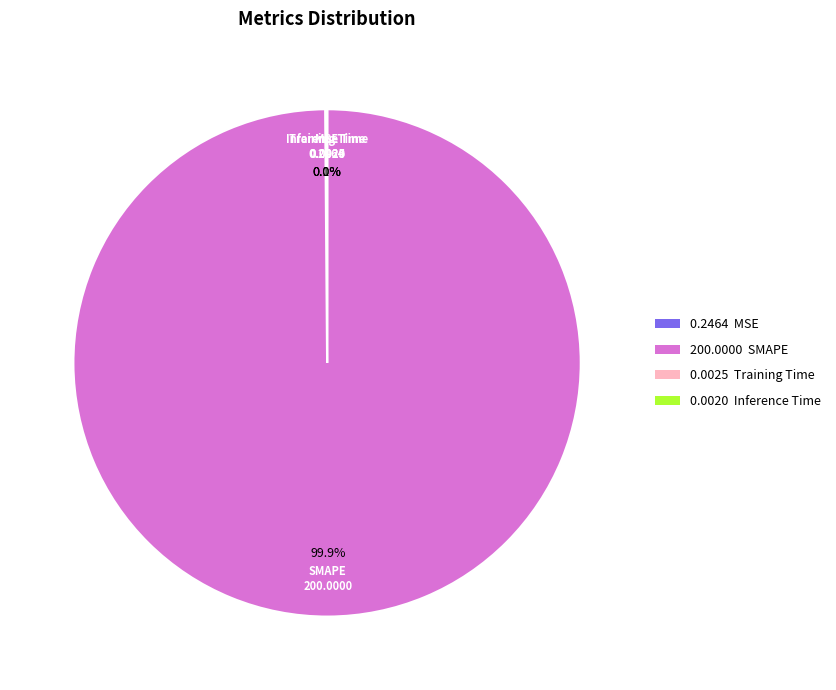

Is there any slice that represents more than half of the pie?

Yes